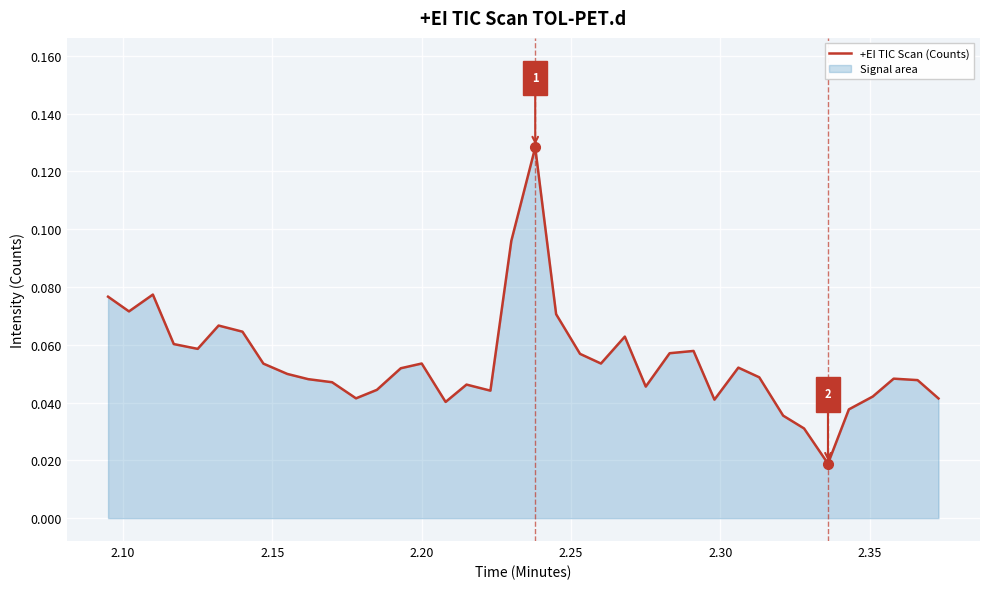

What is the difference between the second highest and minimum values?

0.1